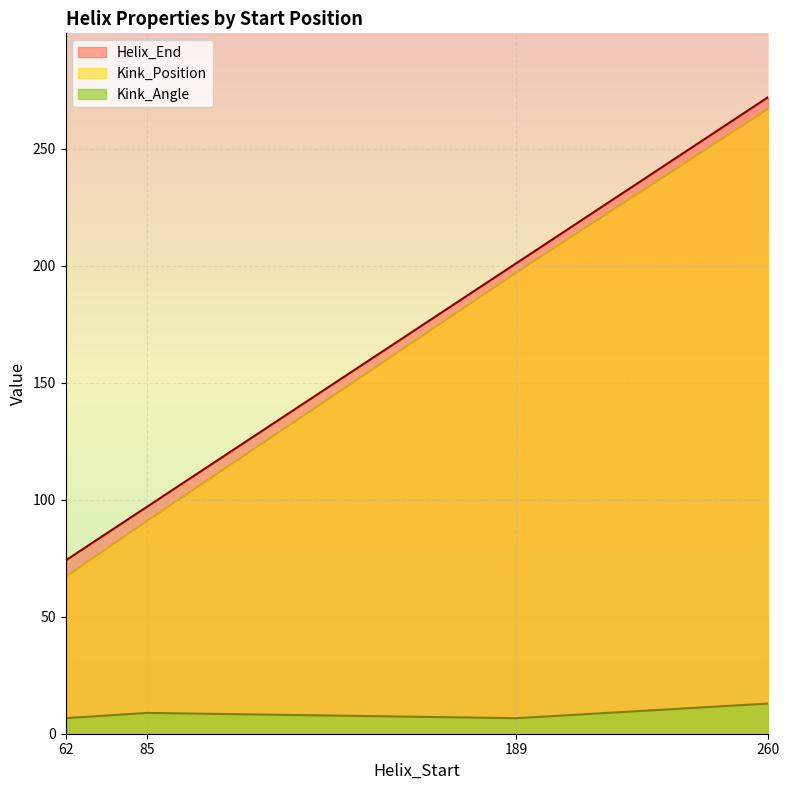

Count the number of categories in the chart.

4